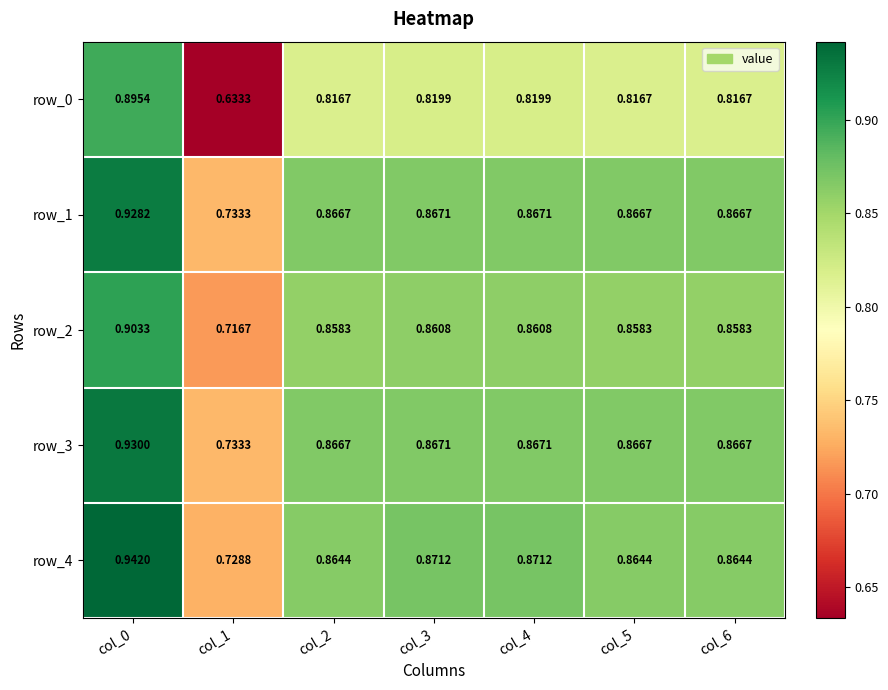

Is the value of row_4 at col_4 greater than the value of row_1 at col_4?

Yes